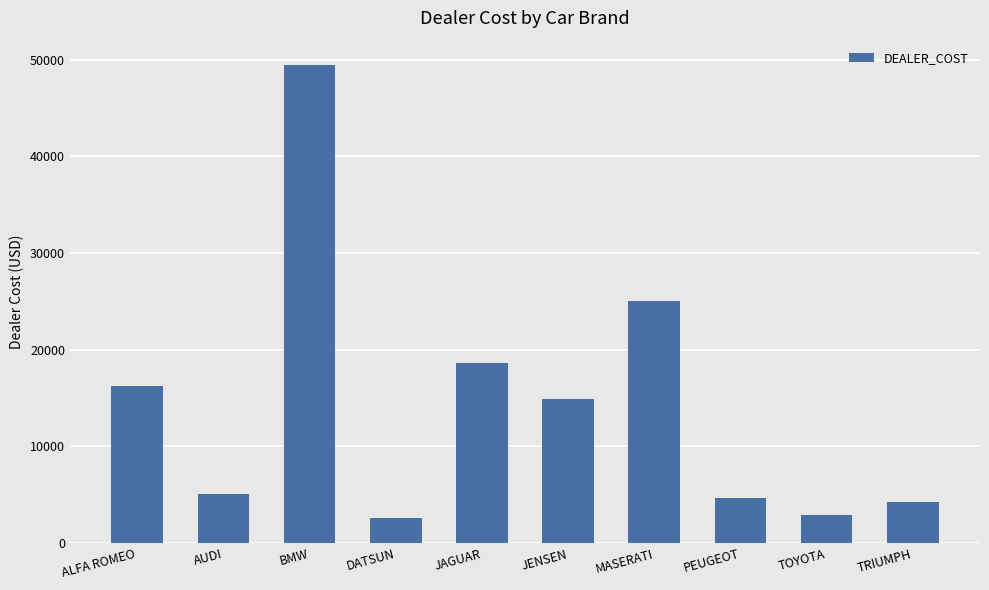

What is the difference between the values at PEUGEOT and AUDI?

432